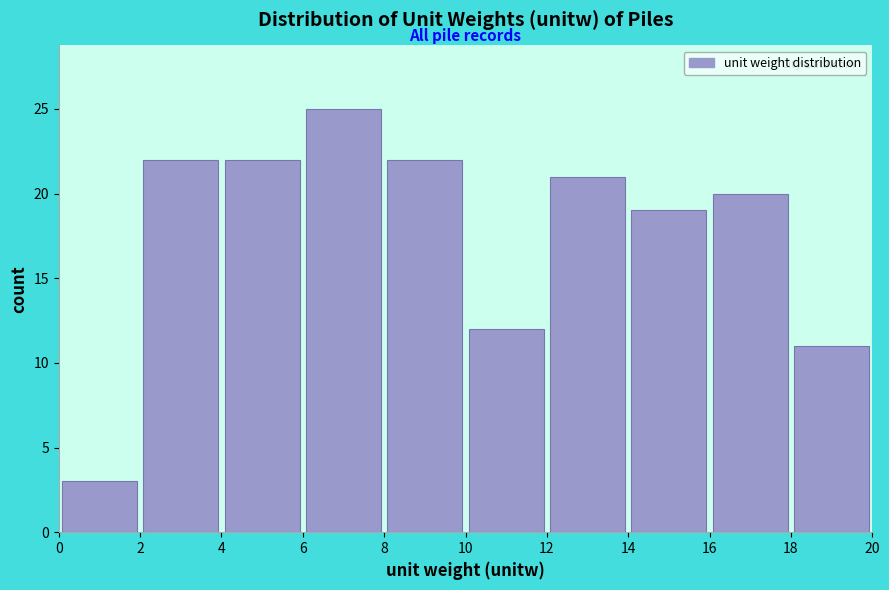

Reading left to right, transcribe this chart: for each bar, give the range it covers on the x-axis and its height. The values are not printed on the chart, so give them approximately, as read against the axis.

0 to 2: 3
2 to 4: 22
4 to 6: 22
6 to 8: 25
8 to 10: 22
10 to 12: 12
12 to 14: 21
14 to 16: 19
16 to 18: 20
18 to 20: 11